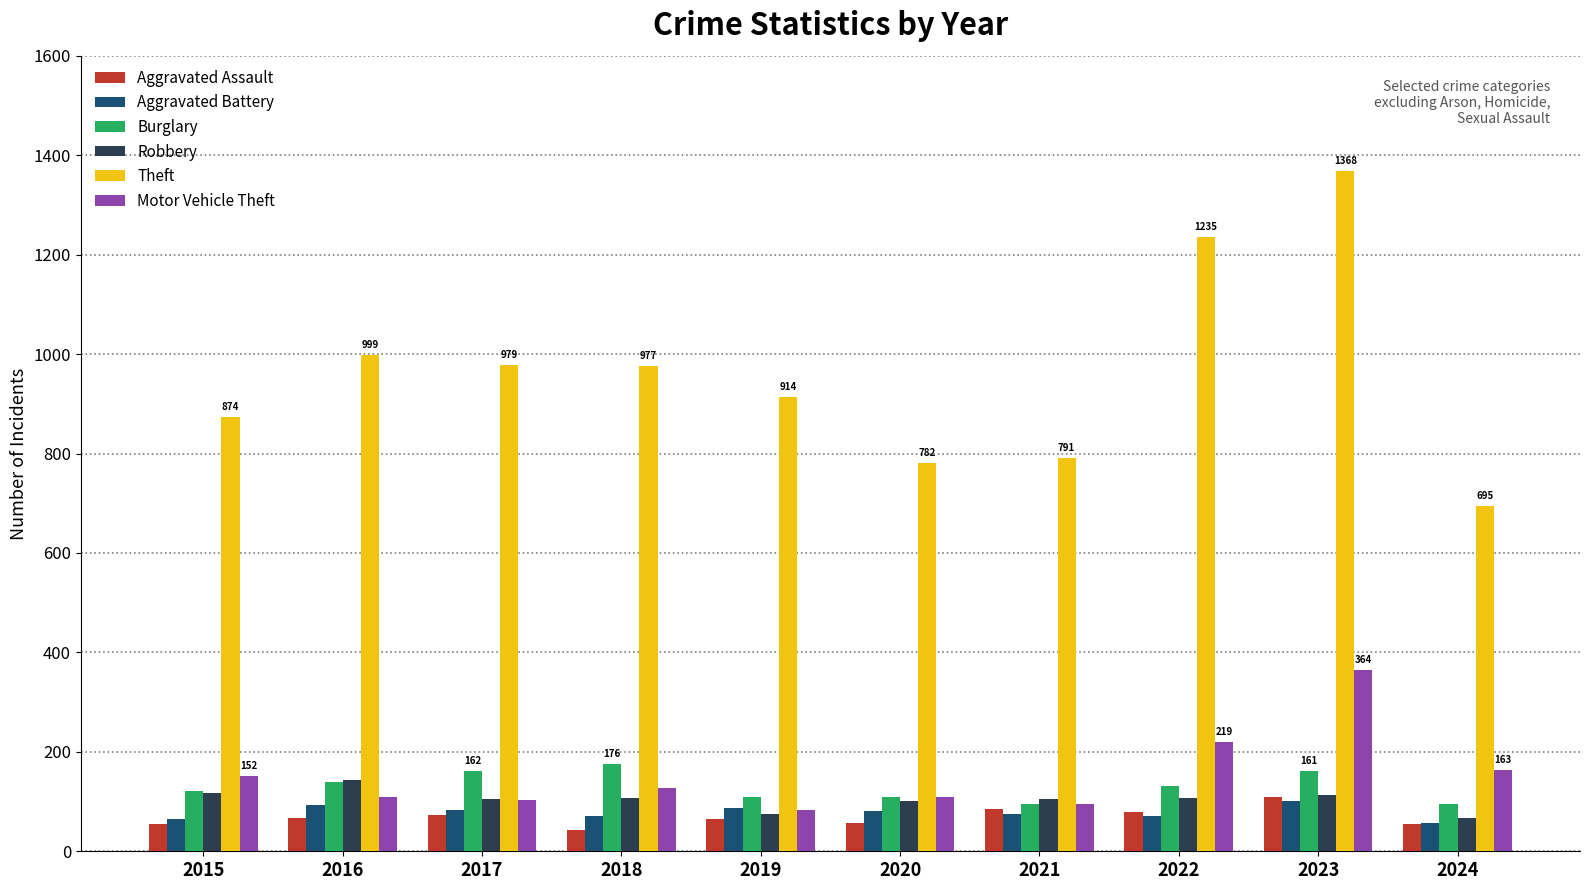

What is the sum of the Burglary values at 2020 and 2015?

231